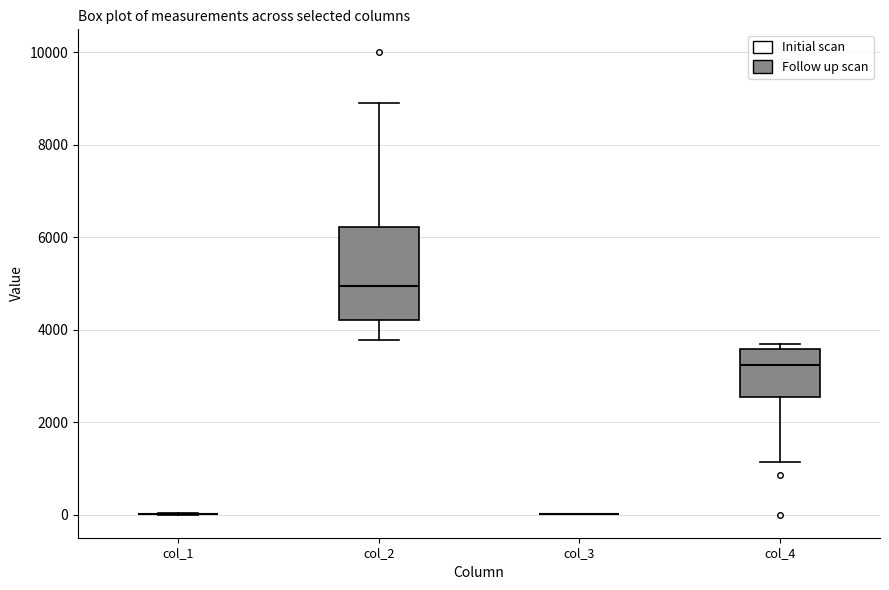

Reading left to right, transcribe this box plot: for each box, give where its median line is, the range the box spans, and where its two whiskers end, as read against the y-axis. The values are not printed on the chart, so give them approximately, as read against the axis.

col_1: box collapsed to a line at 0, whiskers 0 to 0
col_2: median 5000, box 4200 to 6200, whiskers 3800 to 9000
col_3: box collapsed to a line at 0, whiskers 0 to 0
col_4: median 3200, box 2600 to 3600, whiskers 1200 to 3800